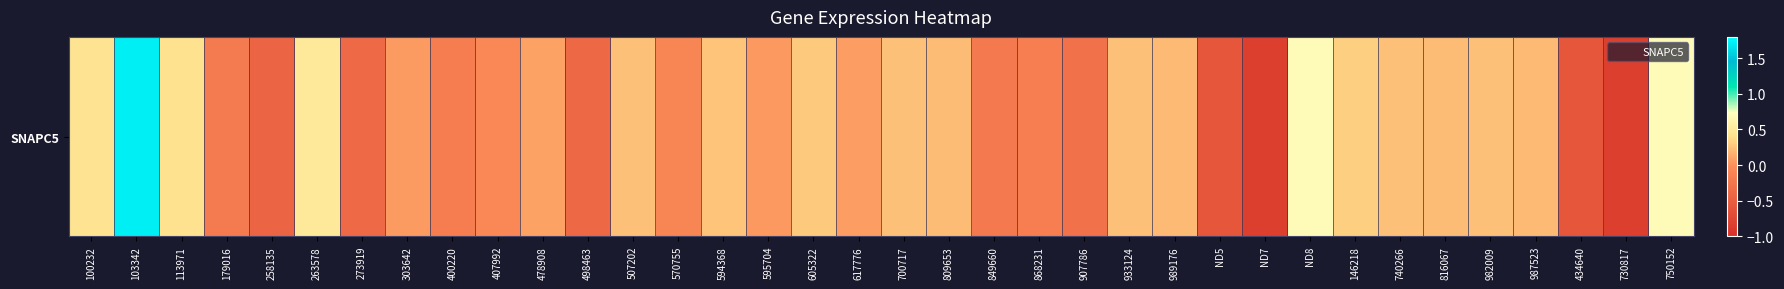

List the labels in order of value, smallest first.

ND7, 730817, ND5, 434640, 258135, 498463, 273919, 907786, 849660, 179016, 400220, 868231, 570755, 407992, 595704, 303642, 617776, 478908, 989176, 987523, 809653, 816067, 933124, 982009, 507202, 700717, 740266, 594368, 605322, 146218, 113971, 100232, 263578, ND8, 750152, 103342